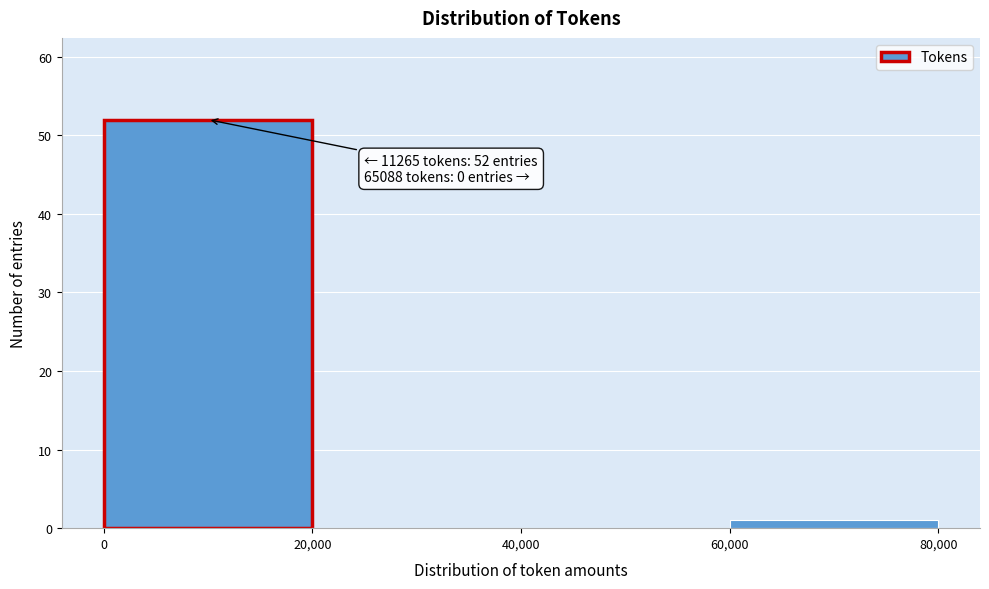

Over which range of the x-axis is the bar tallest?

0 to 20,000